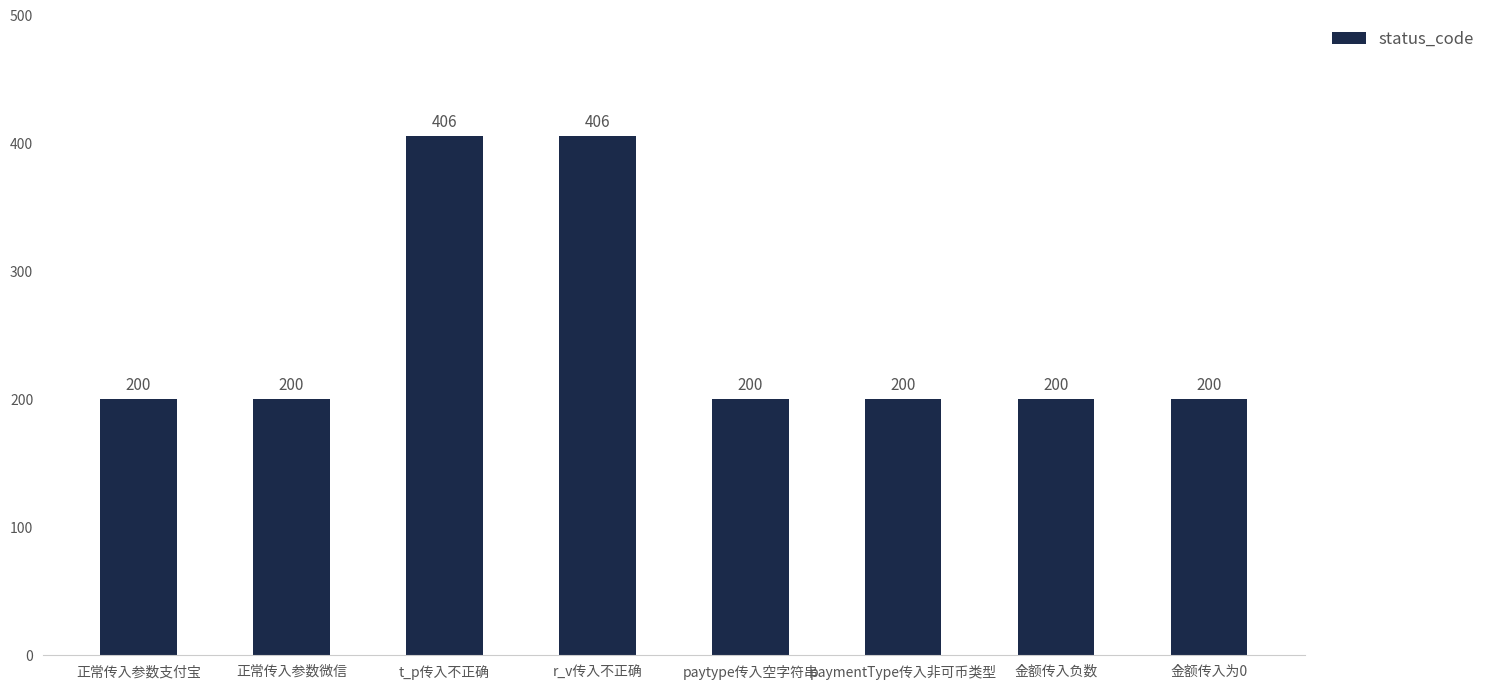

Are the bars horizontal?

No